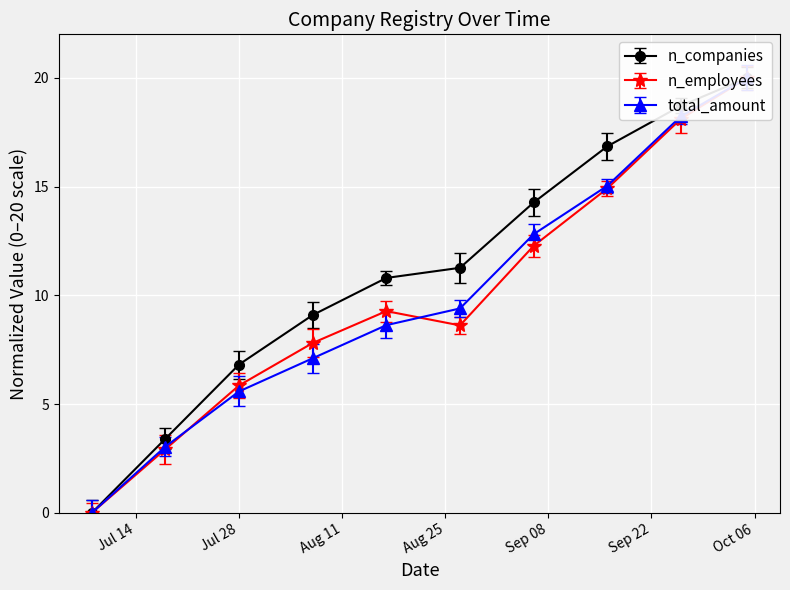

True or false: n_companies and total_amount intersect in this chart.

False